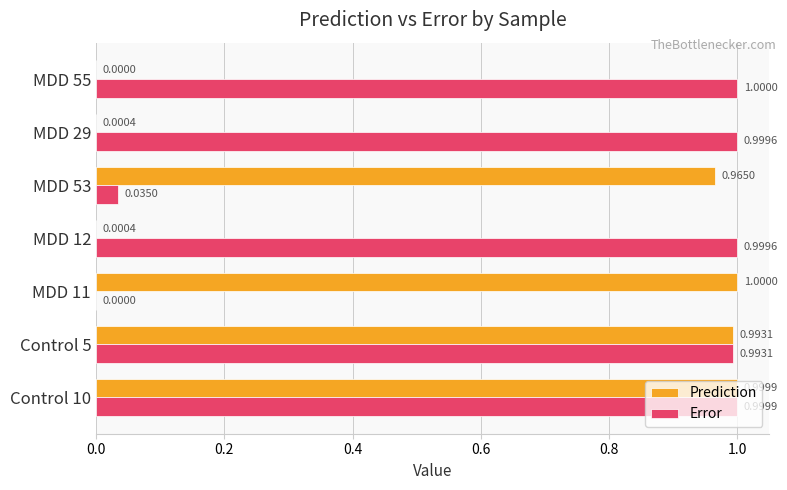

What is the sum of the Error values at MDD 53 and MDD 12?

1.0